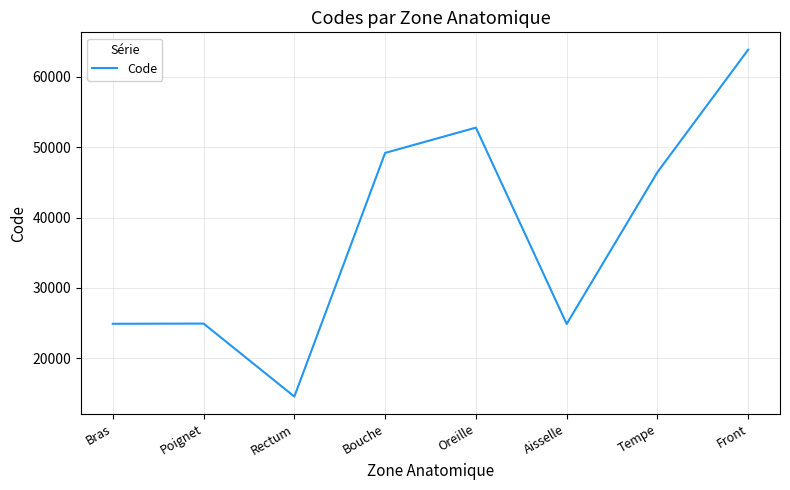

How many interior local valleys (lower than both neighbors) does the data have?

2